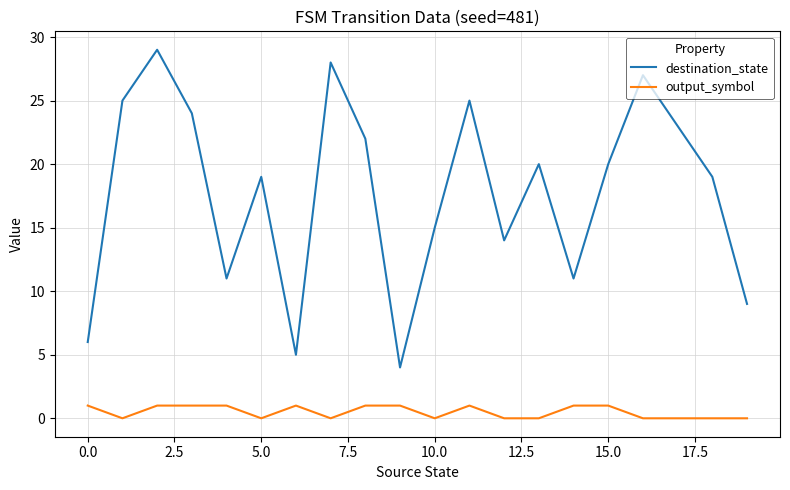

List the series in order of their peak value, lowest first.

output_symbol, destination_state